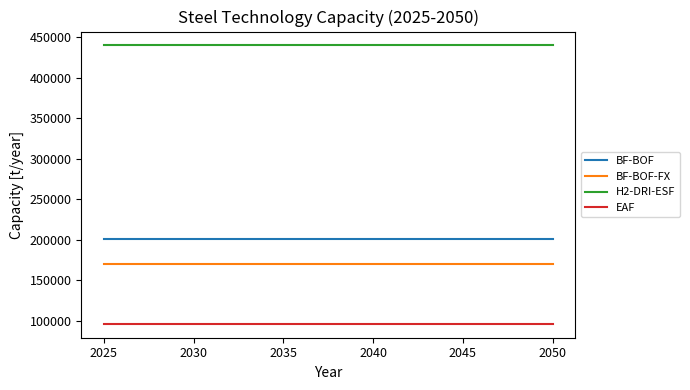

What is the sum of all BF-BOF values?

5207280